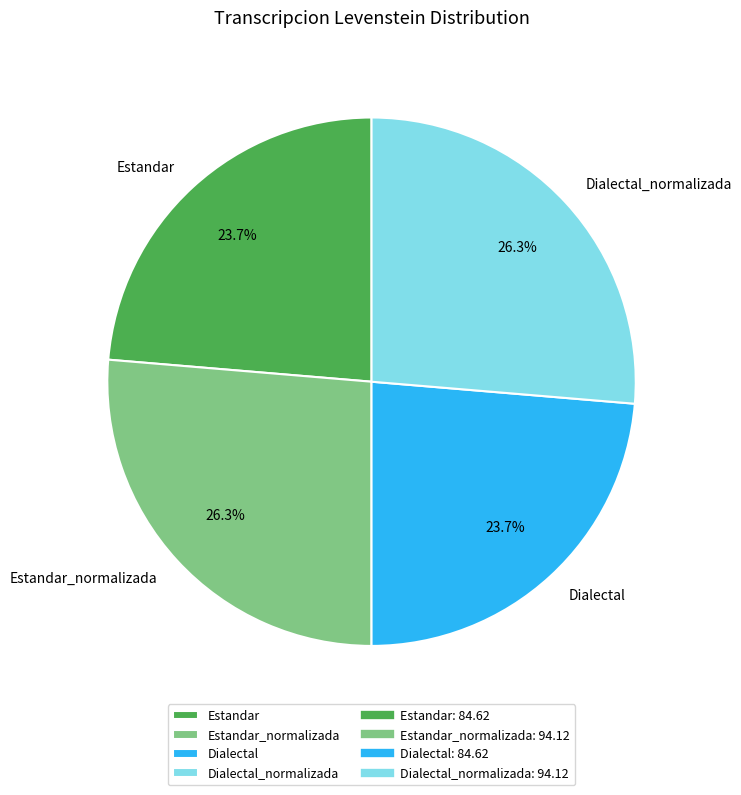

To the nearest percent, what is the difference between the largest and smallest slice percentages?

3%